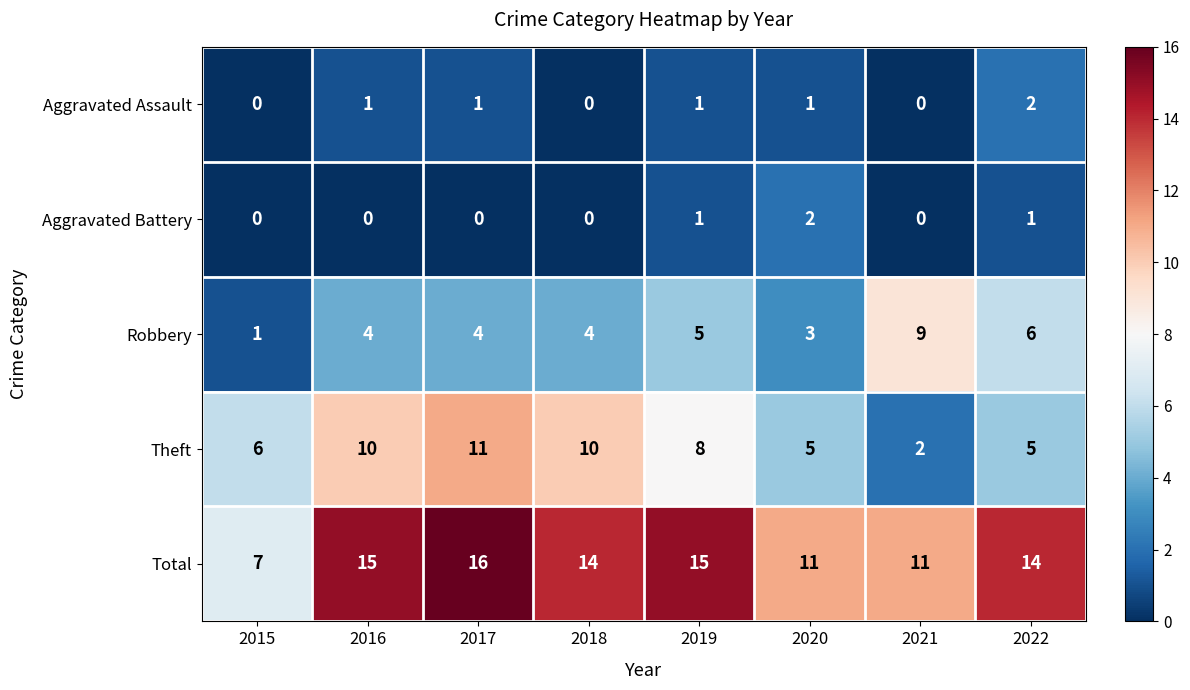

Is it true that Aggravated Battery equals 0 at 2021?

True